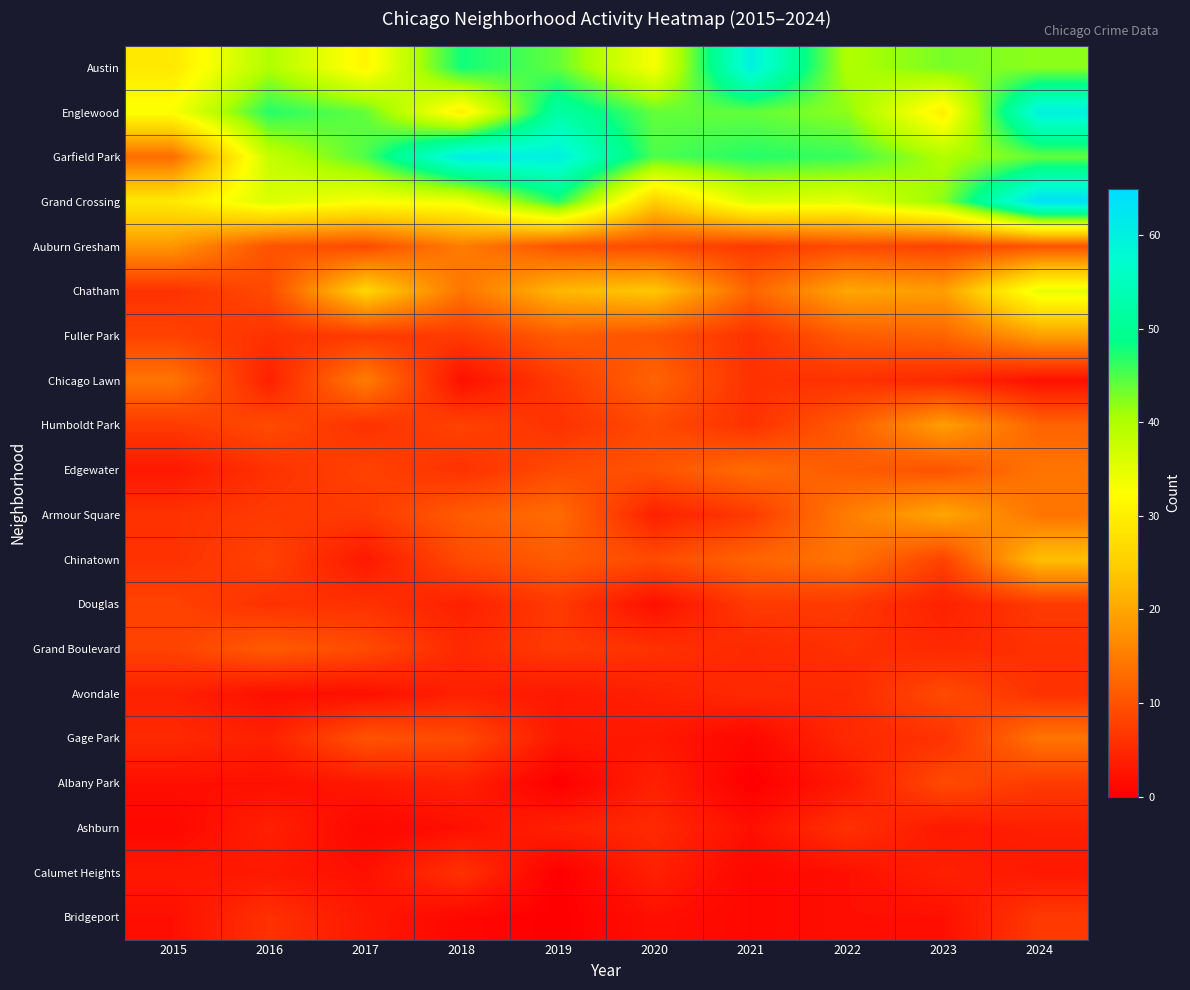

How many series are shown in this chart?

20